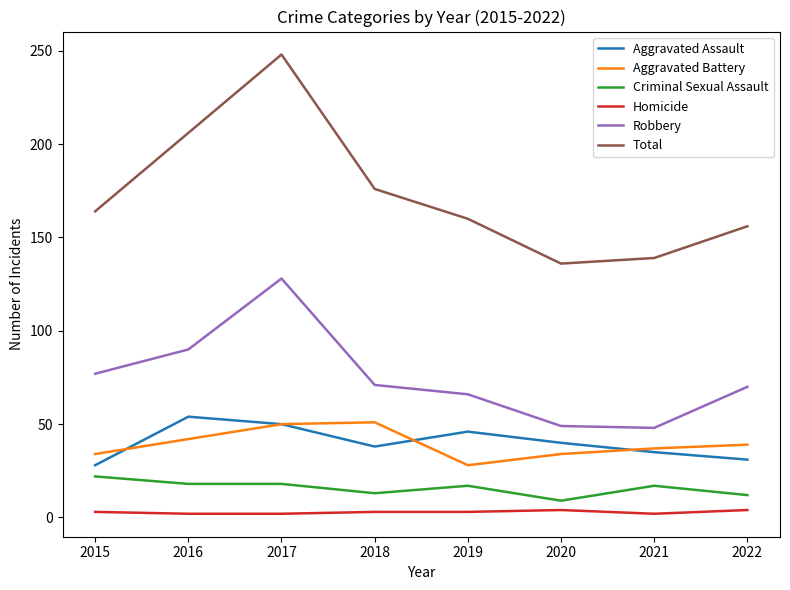

True or false: Criminal Sexual Assault and Homicide cross at least once.

False